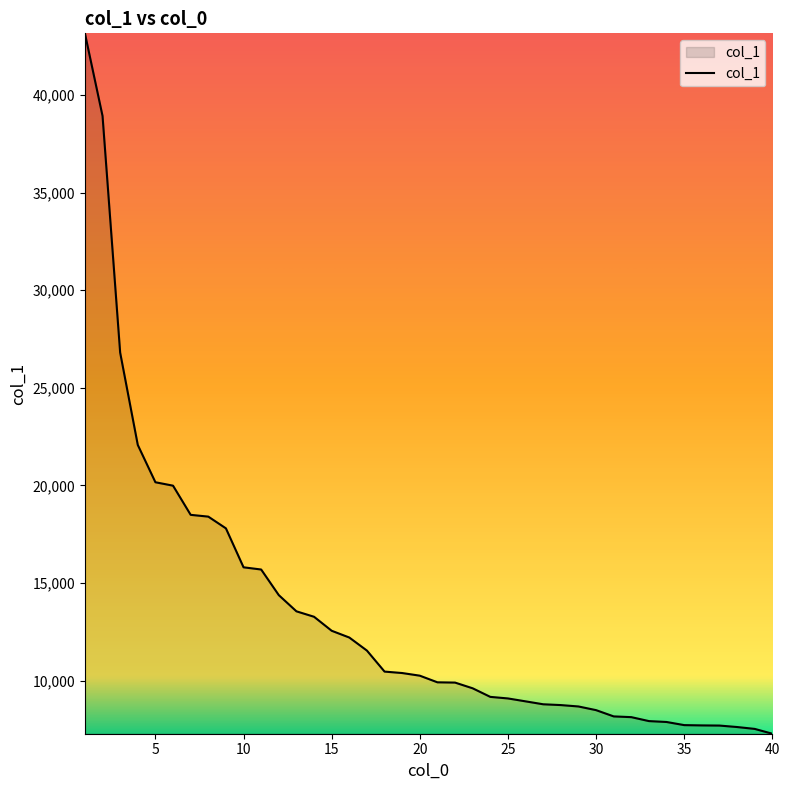

What is the smallest value displayed?

7287